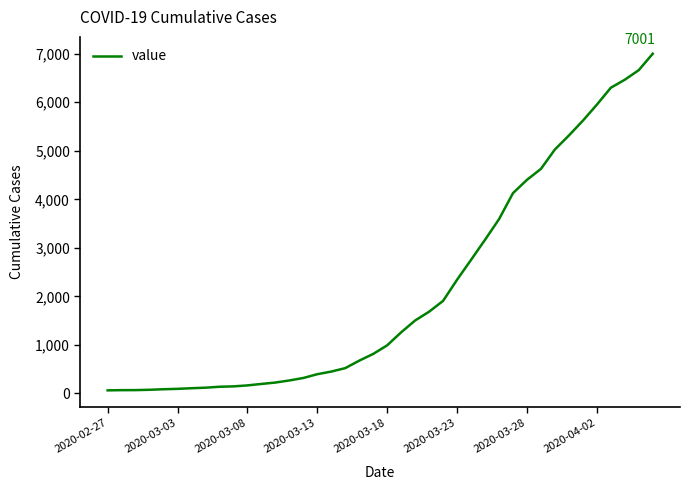

What is the greatest value displayed?

7001